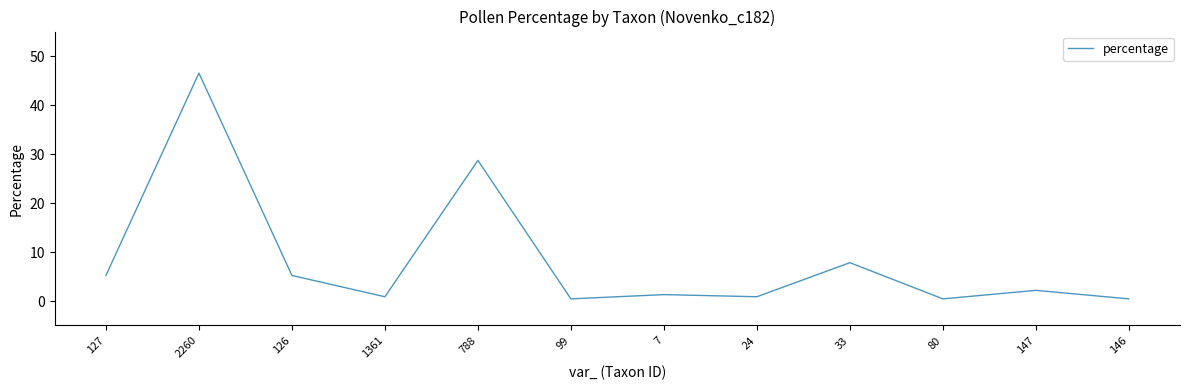

True or false: the data has more than 2 interior local peaks.

True